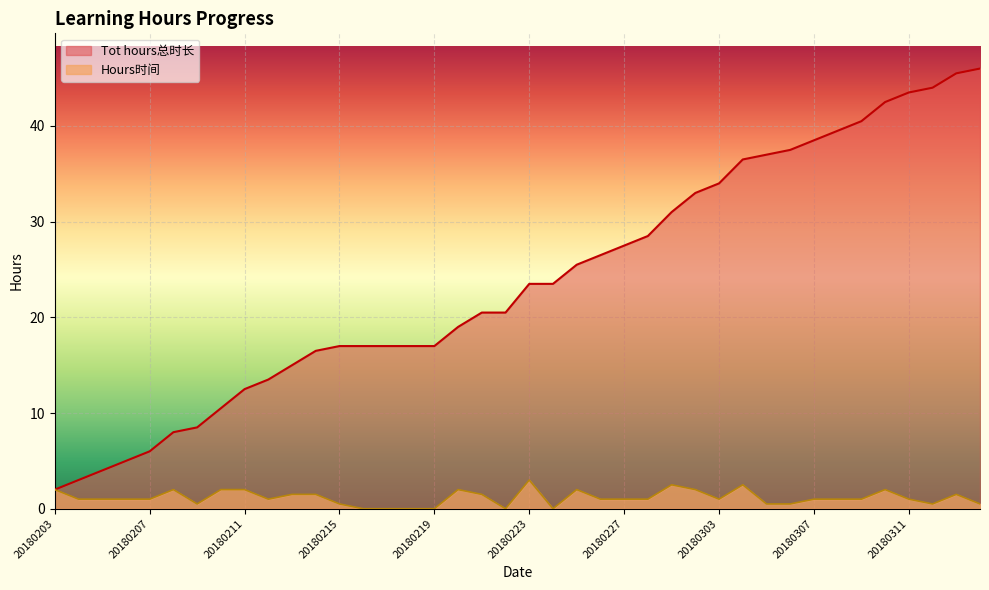

What value does the Tot hours总时长 series have at 20180208?

8.0